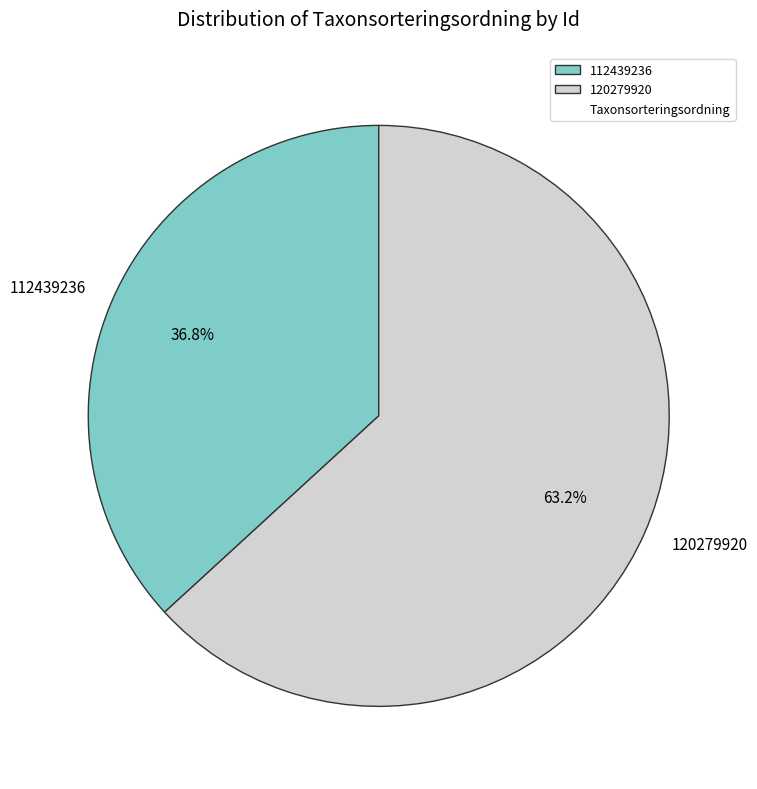

Which has a higher value, 112439236 or 120279920?

120279920